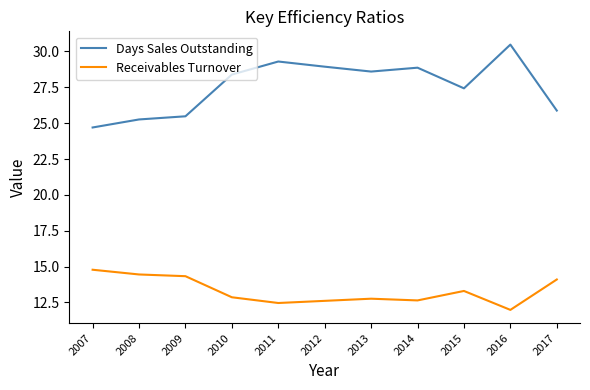

True or false: Receivables Turnover has a value of 4.8 at 2012.

False